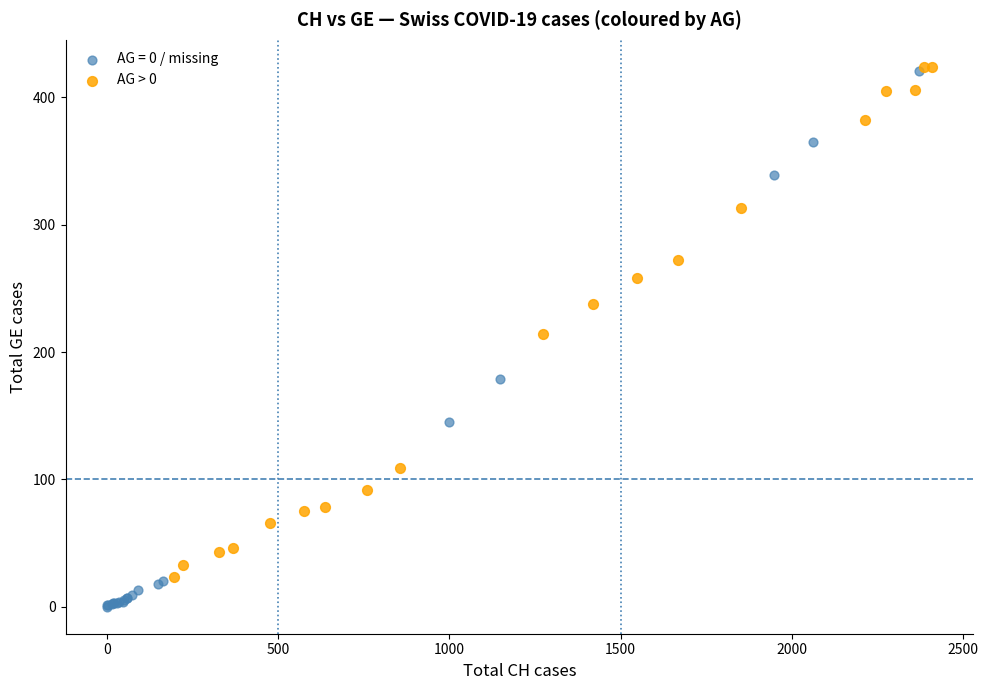

Which series contains the lowest Y value?

AG = 0 / missing